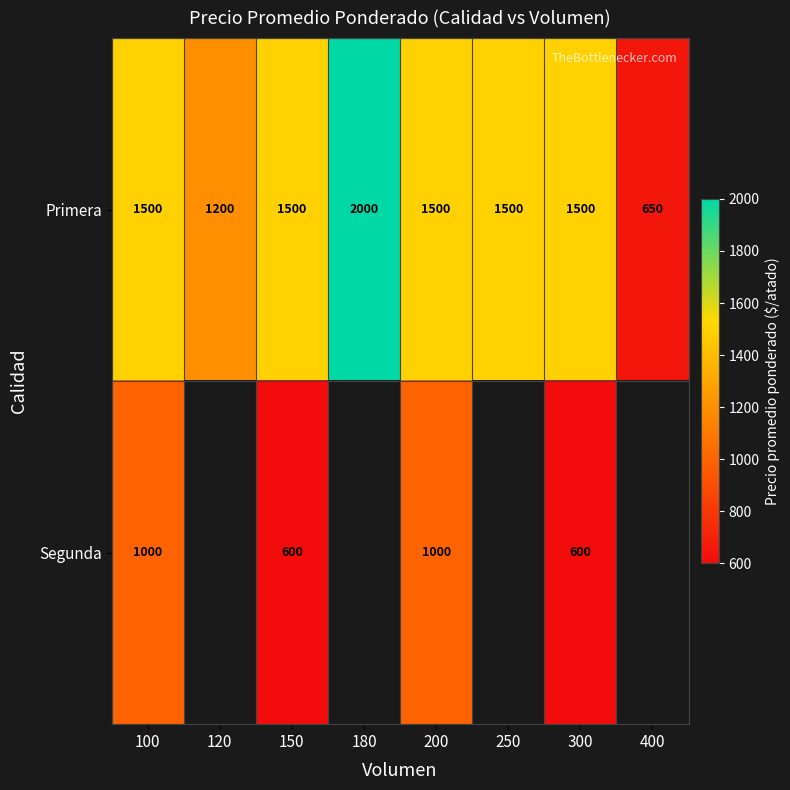

What is the smallest value displayed?

600.0